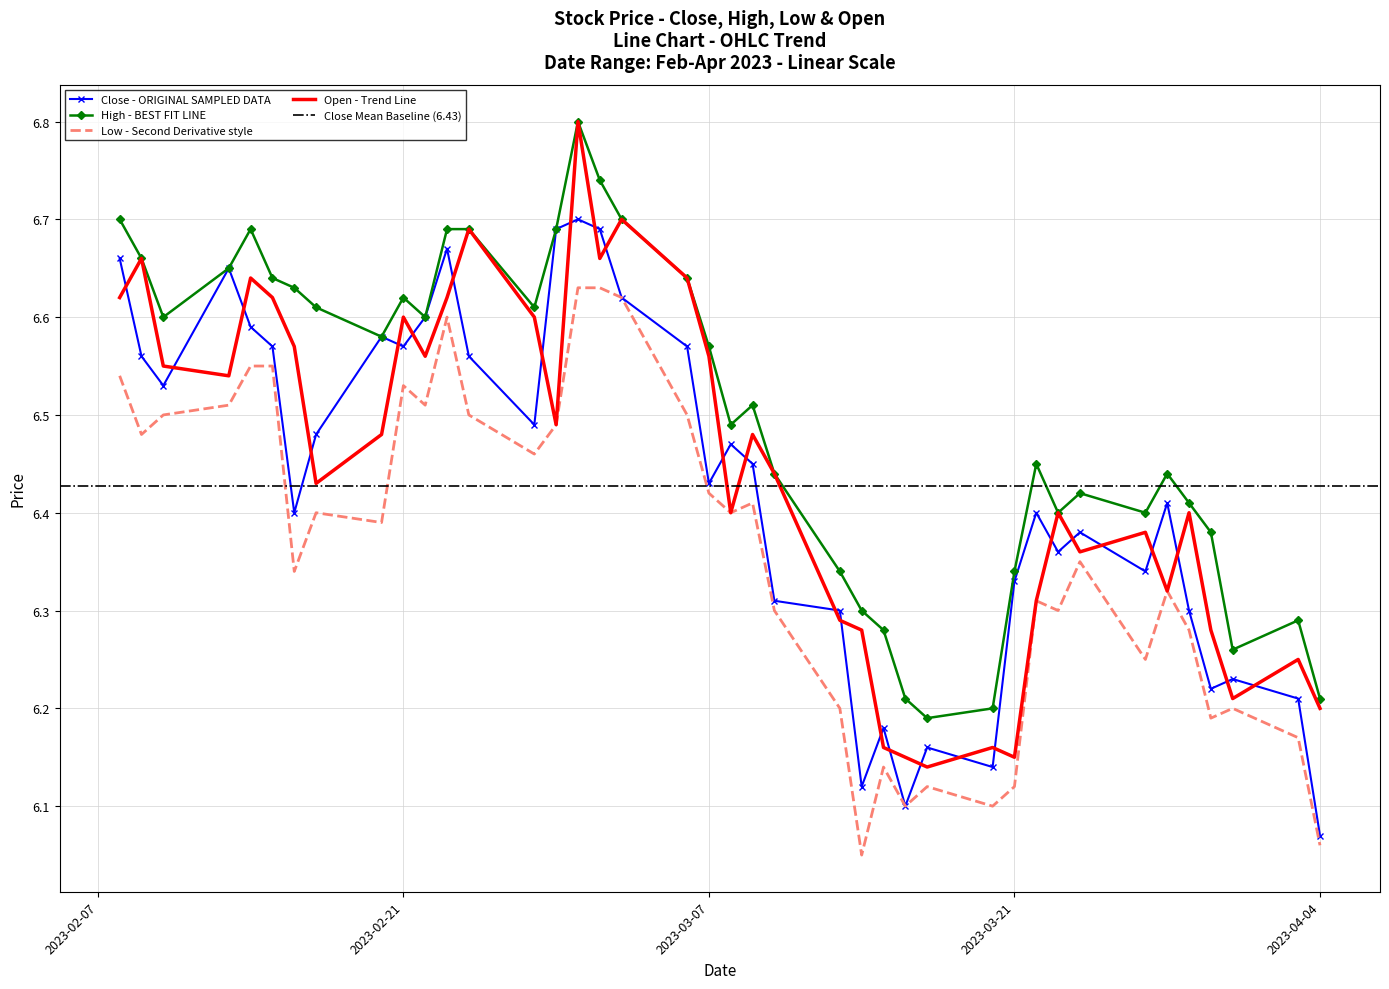

Which category has the lowest value in the open series?

2023-03-17